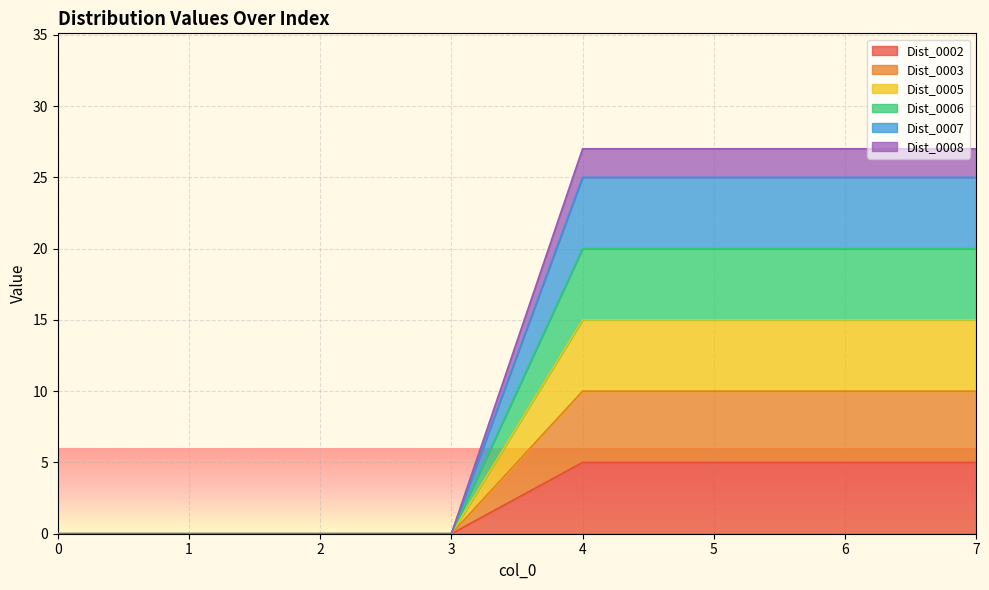

True or false: Dist_0005 and Dist_0008 cross at least once.

False